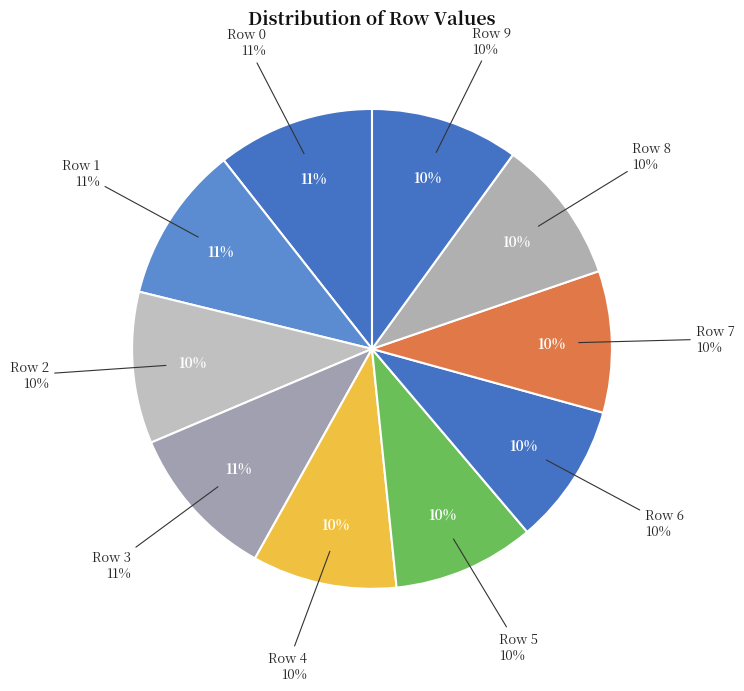

Which category has the smallest portion of the pie?

Row 6